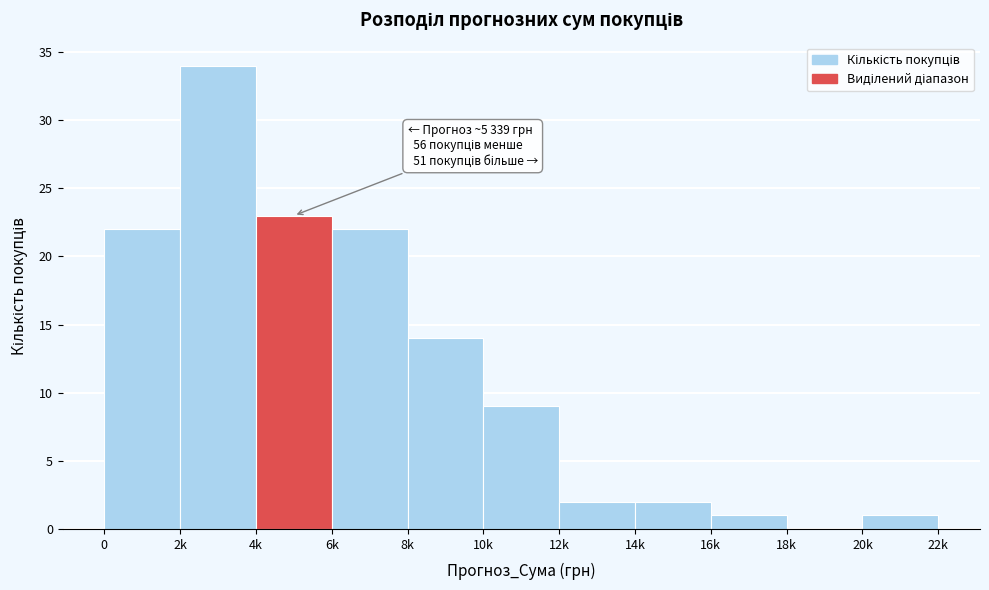

Reading right to left, extract all data points from this chart.

20k=1	18k=0	16k=1	14k=2	12k=2	10k=9	8k=14	6k=22	4k=23	2k=34	0=22